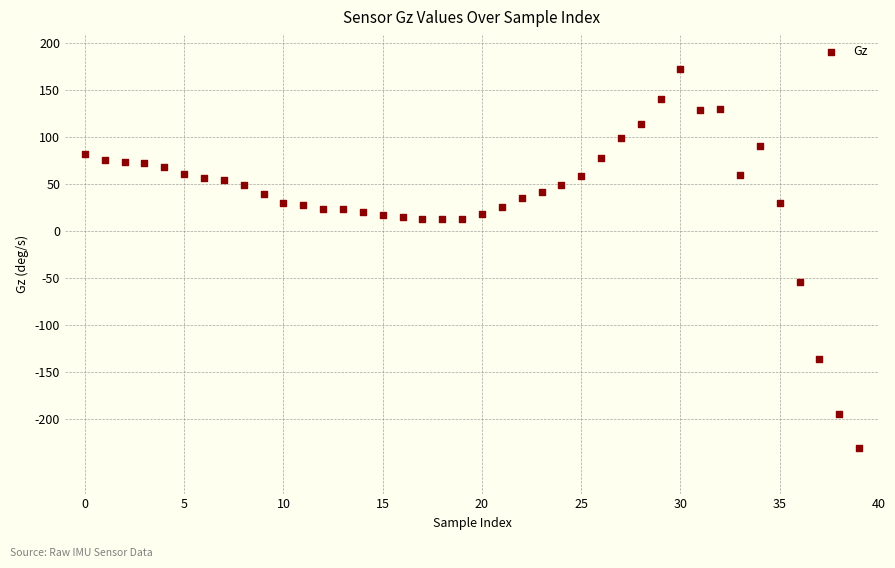

What Y value in the scatter plot is closest to -29?

-54.3